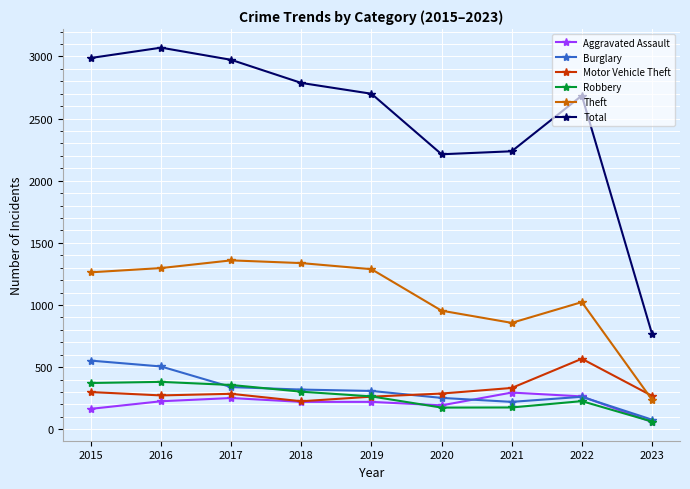

What is the value of the Aggravated Assault point at the 5th from the left?

220